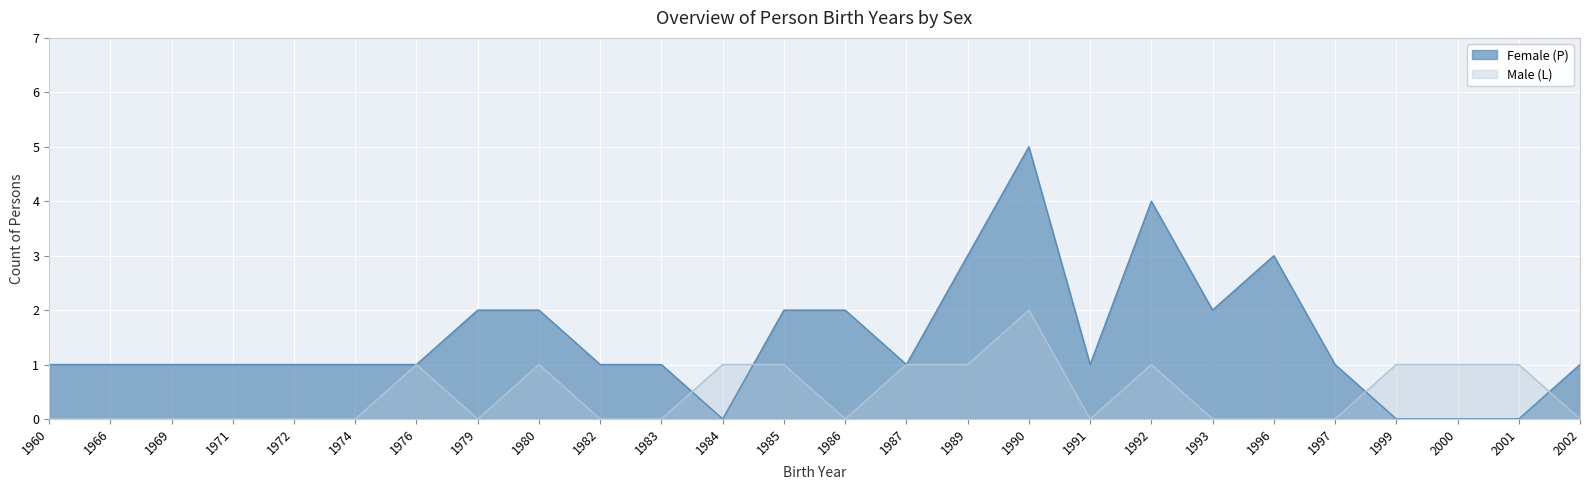

Does the chart display data point markers on the line(s)?

No